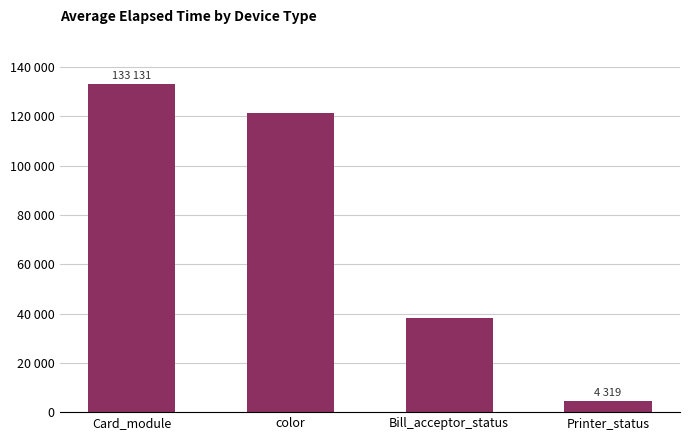

Reading left to right, extract all data points from this chart.

Card_module=133131	color=121475	Bill_acceptor_status=38407	Printer_status=4319